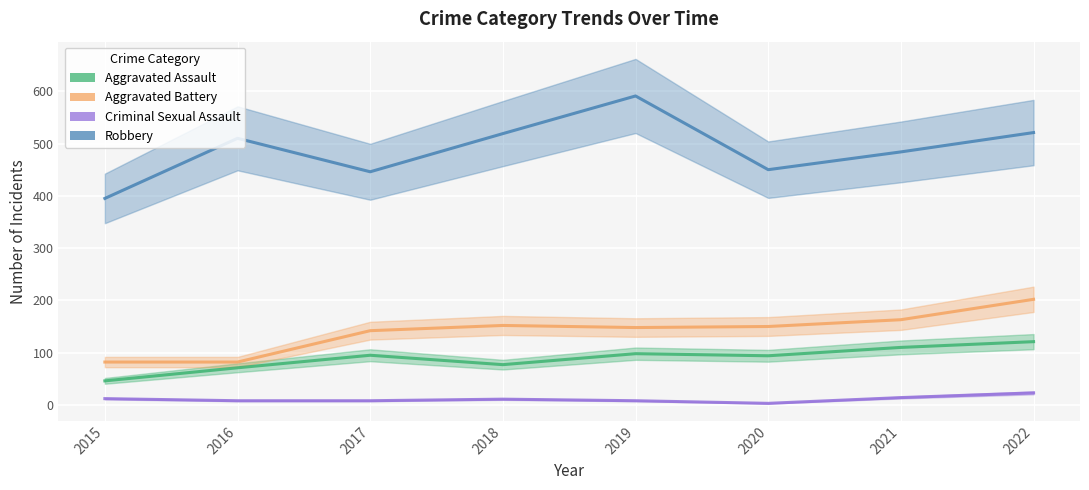

Is the value of Robbery at 2016 greater than the value of Aggravated Assault at 2015?

Yes